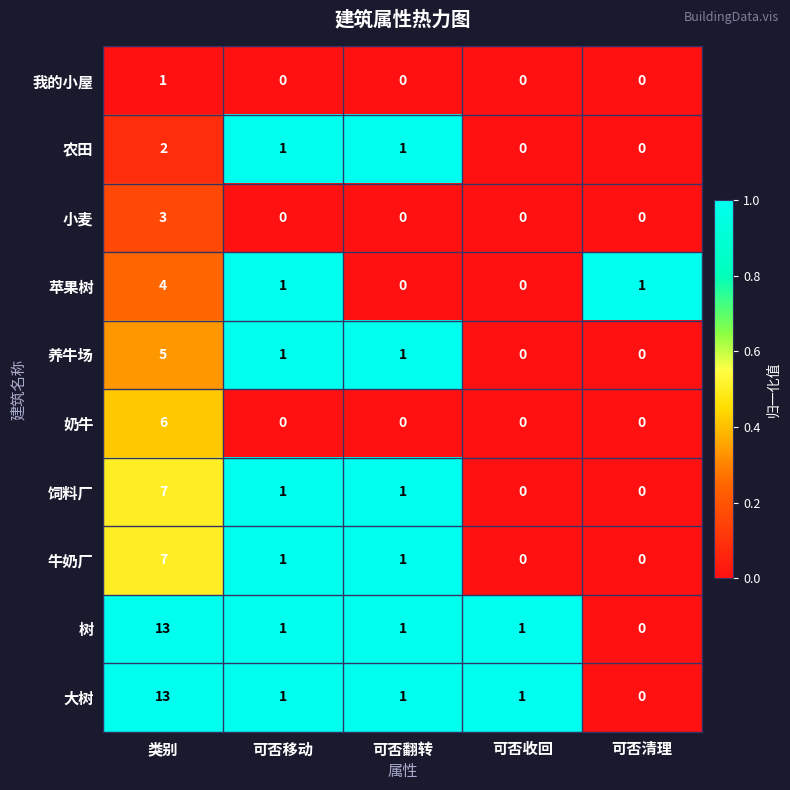

How many 农田 values are between 0 and 1?

4